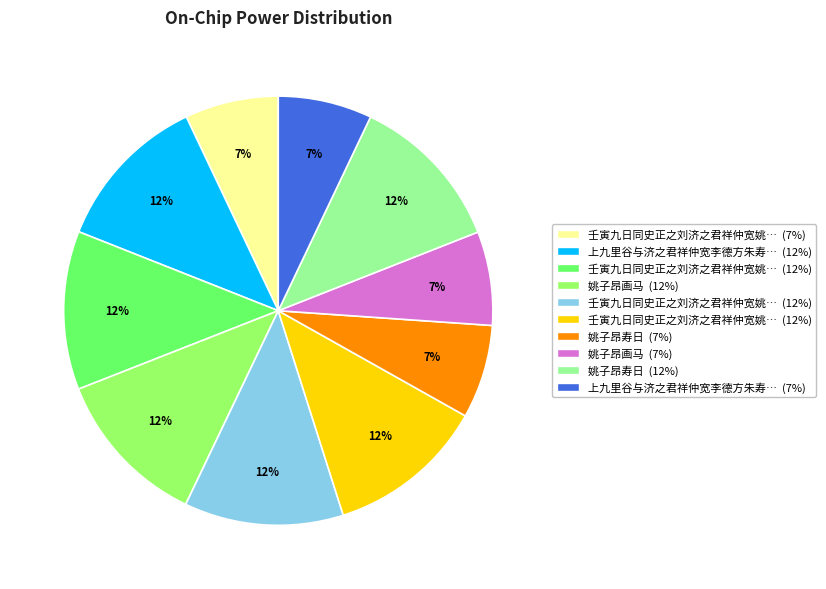

Does any single category account for the majority?

No